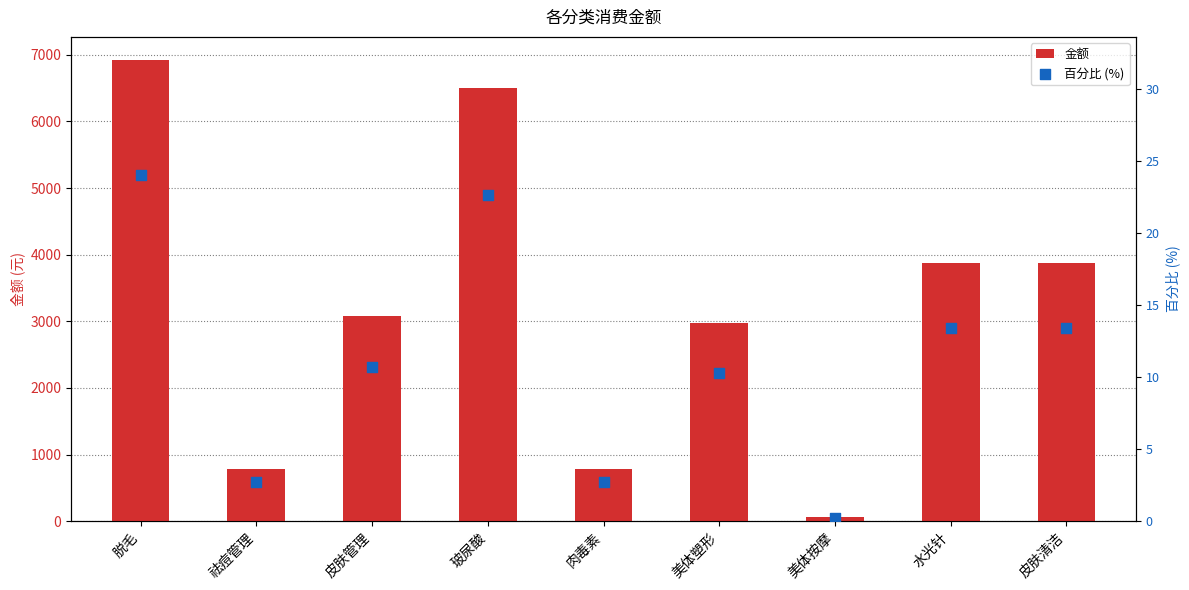

What are all the series names shown in the legend?

金额, 百分比 (%)